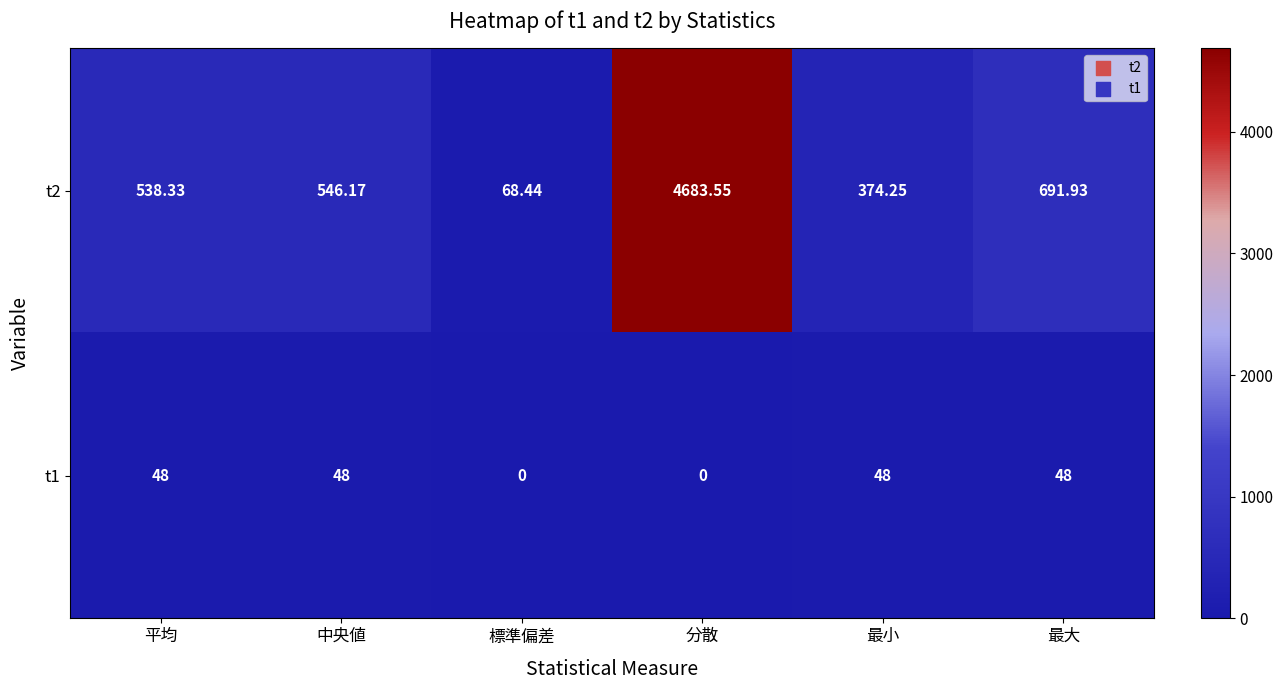

Where does the t2 series first go above 546?

中央値